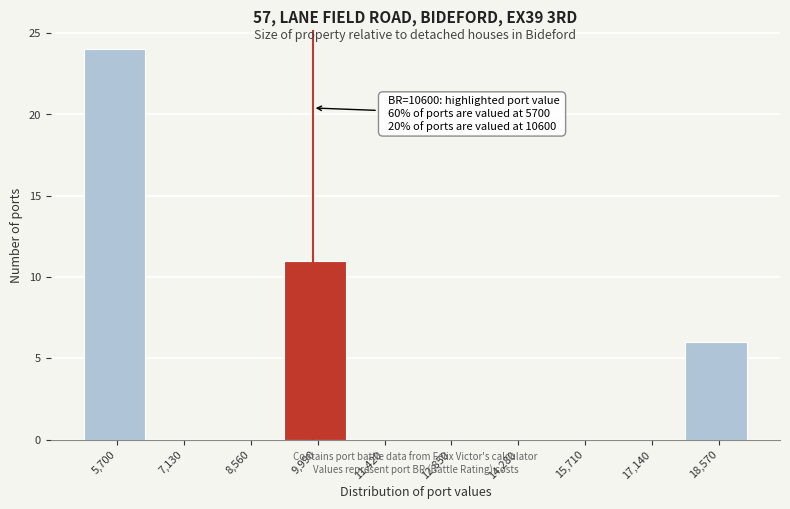

Reading left to right, what are all the values shown in this chart?

5,700=24	7,130=0	8,560=0	9,990=11	11,420=0	12,850=0	14,280=0	15,710=0	17,140=0	18,570=6